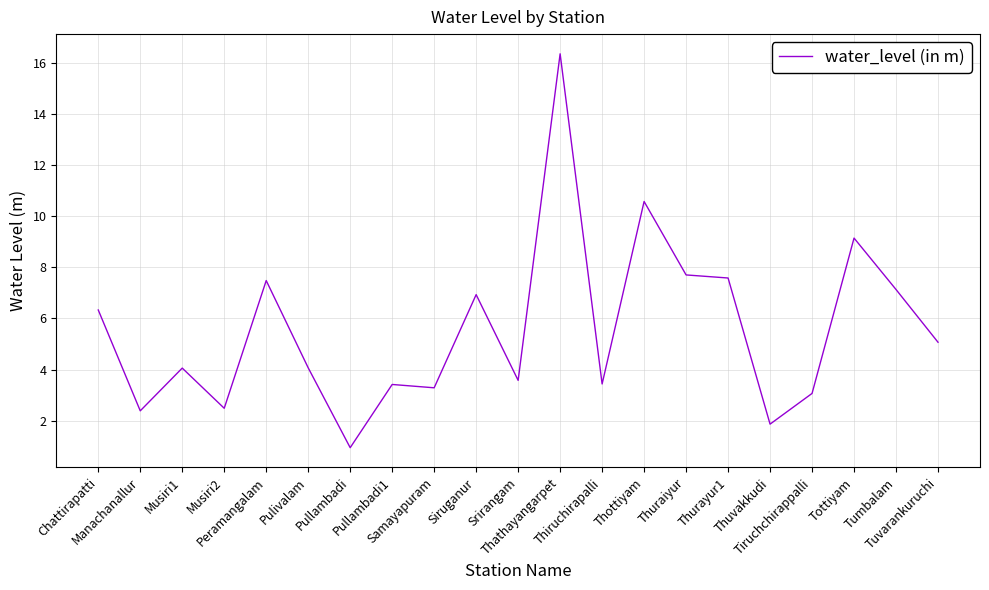

What is the difference between the maximum and minimum values?

15.4